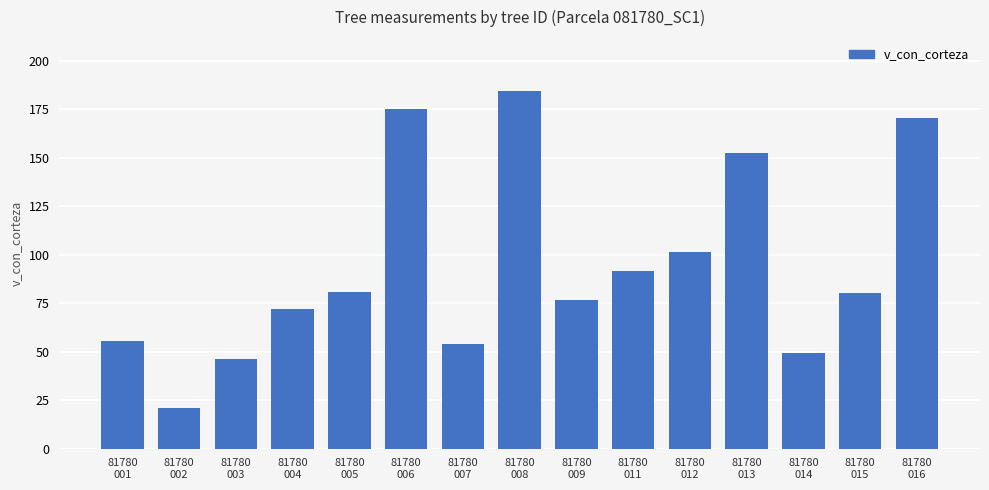

What is the average value?

94.1